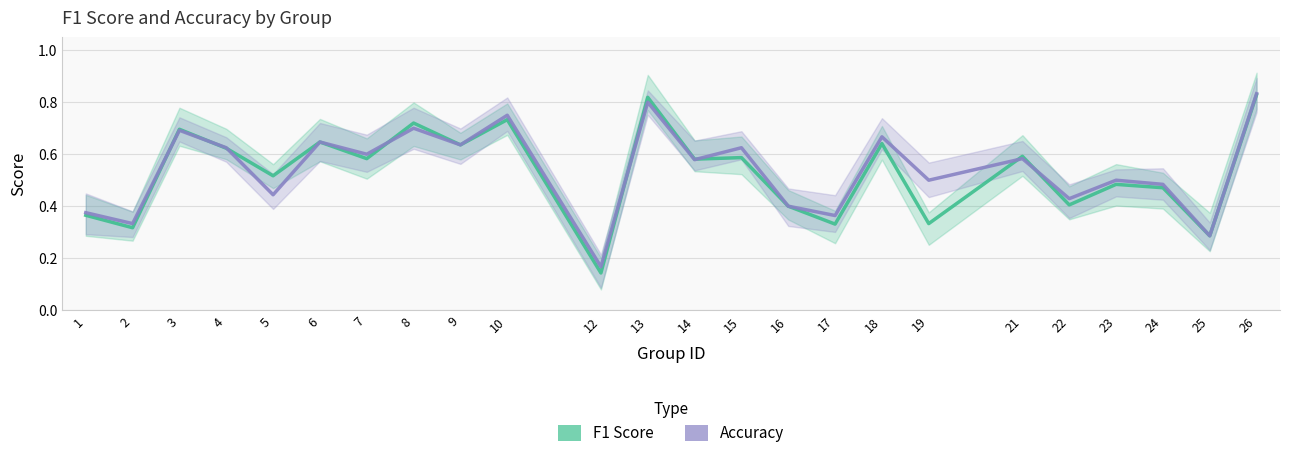

What is the sum of all accuracy values?

13.0